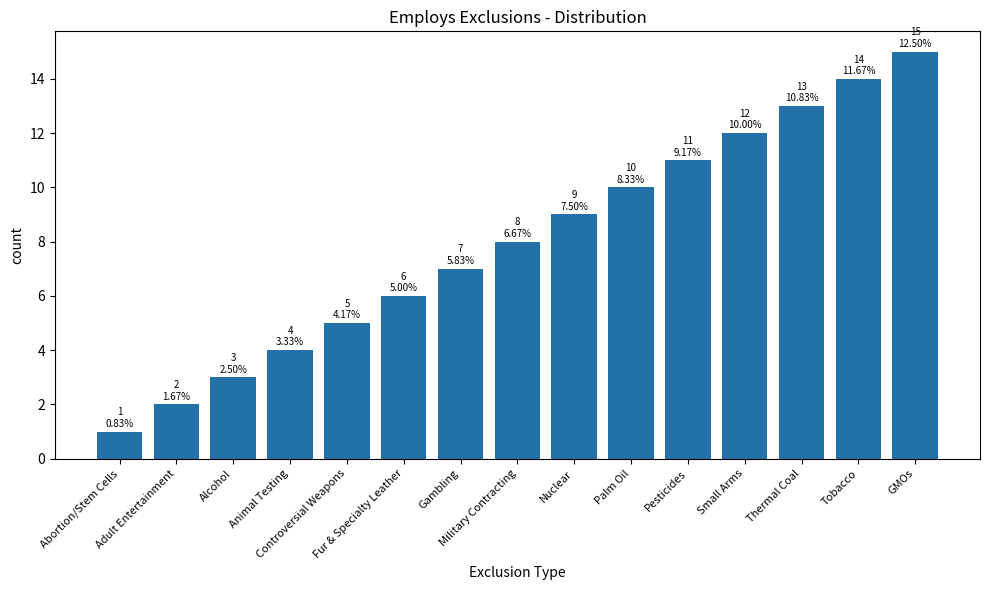

Which has a higher value, Tobacco or Small Arms?

Tobacco